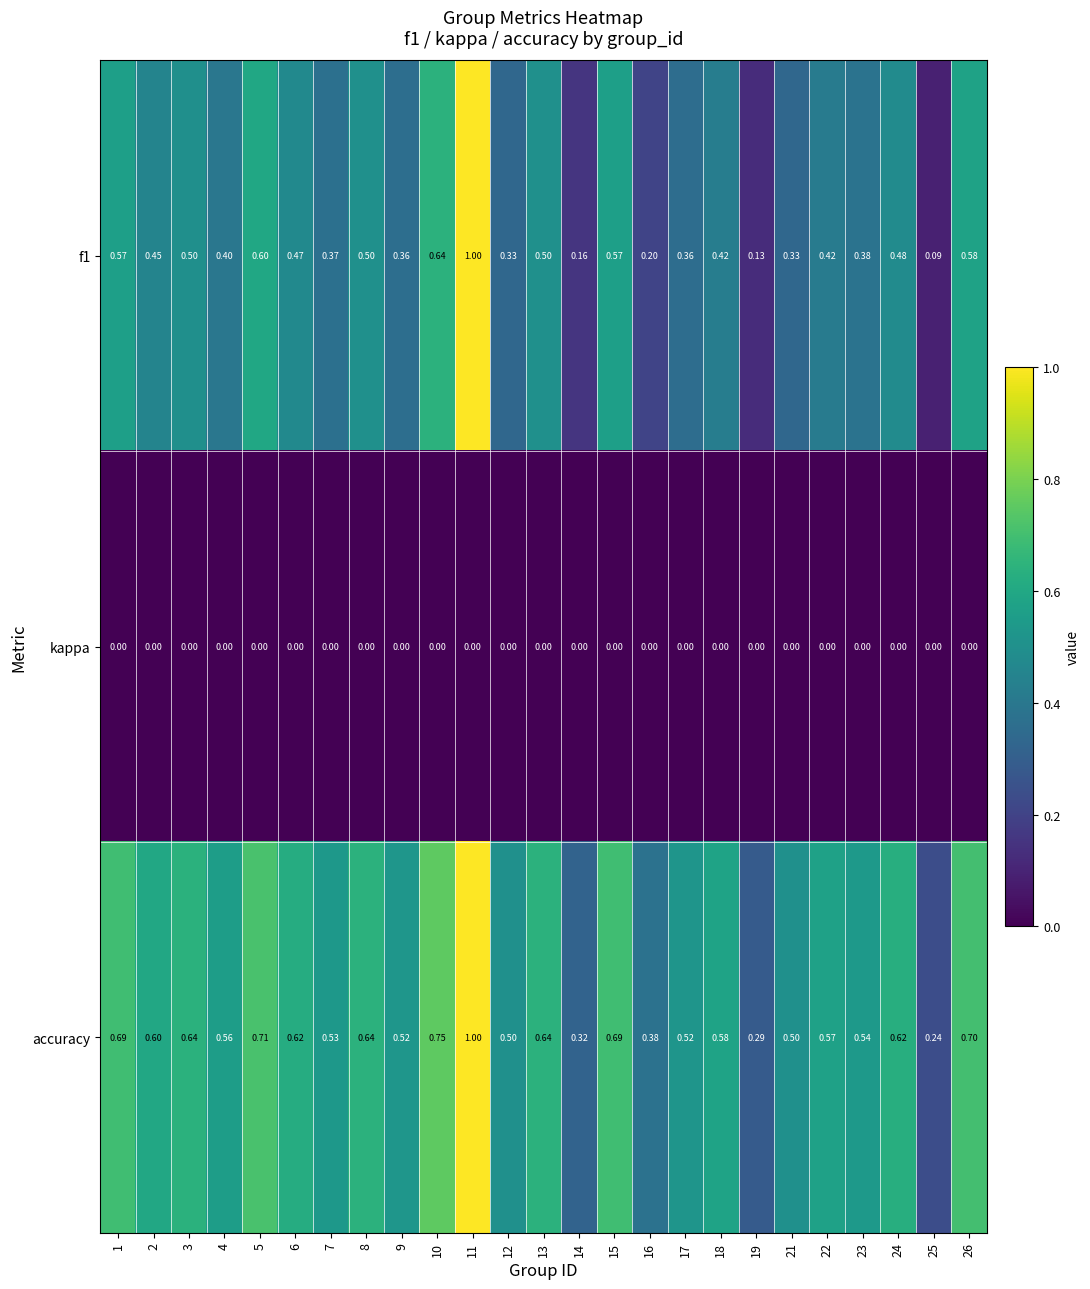

Which series has the largest total across all categories?

accuracy